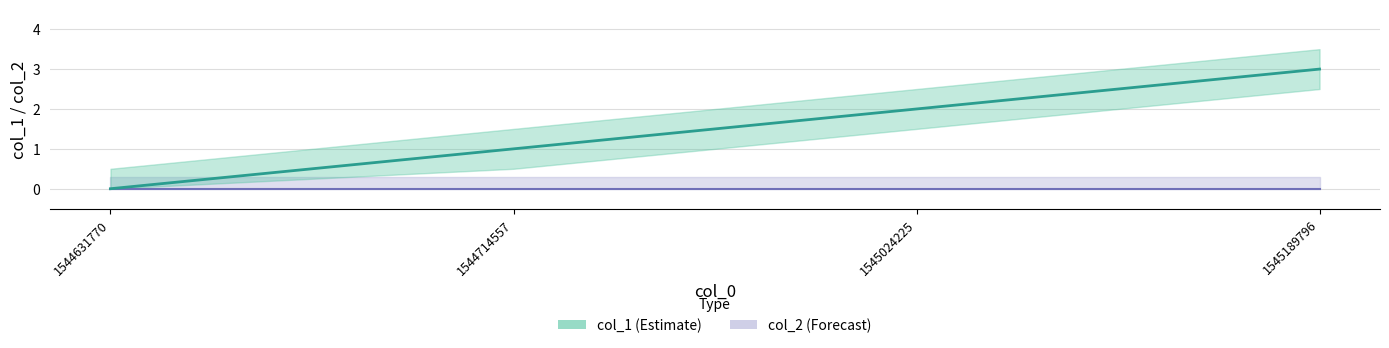

True or false: the data shows 2 at 1545024225.

True